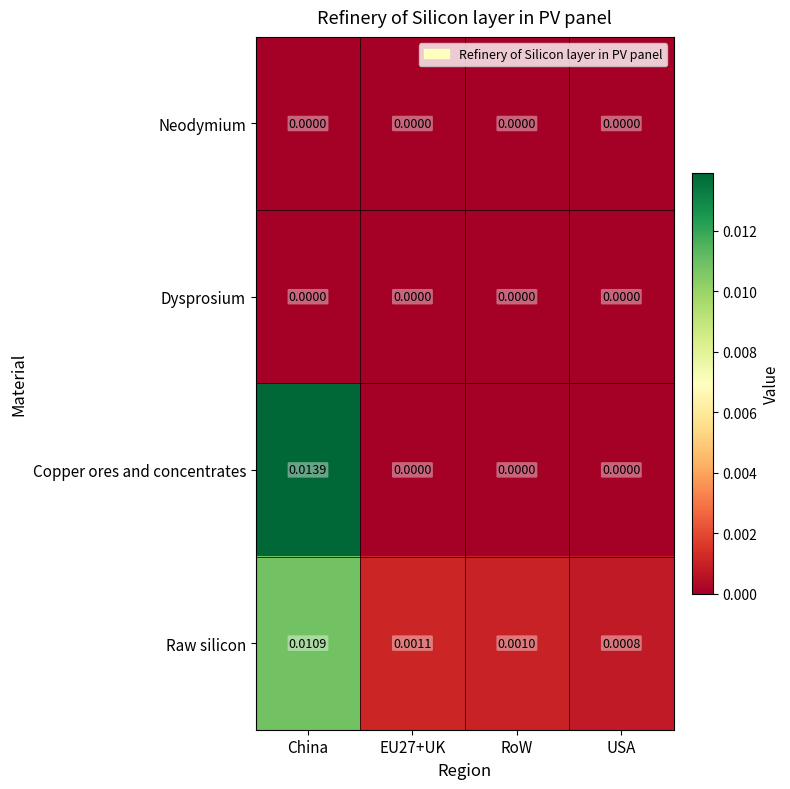

At which label does Raw silicon reach its minimum?

USA